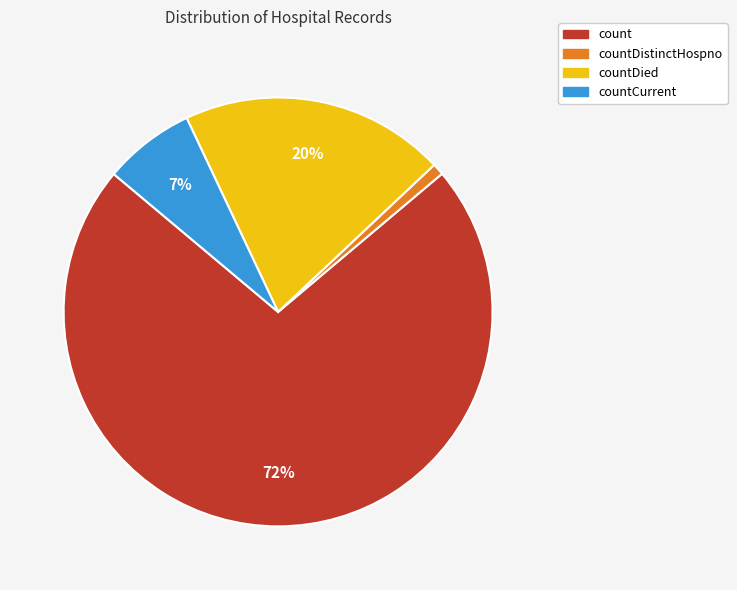

The countDied slice represents 13% of the pie. True or false?

False